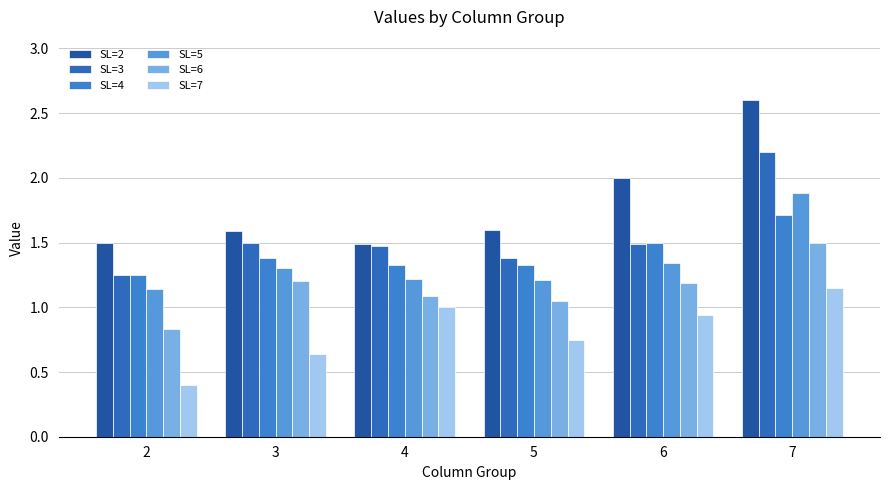

The value of SL=6 at 6 is 2.1. True or false?

False